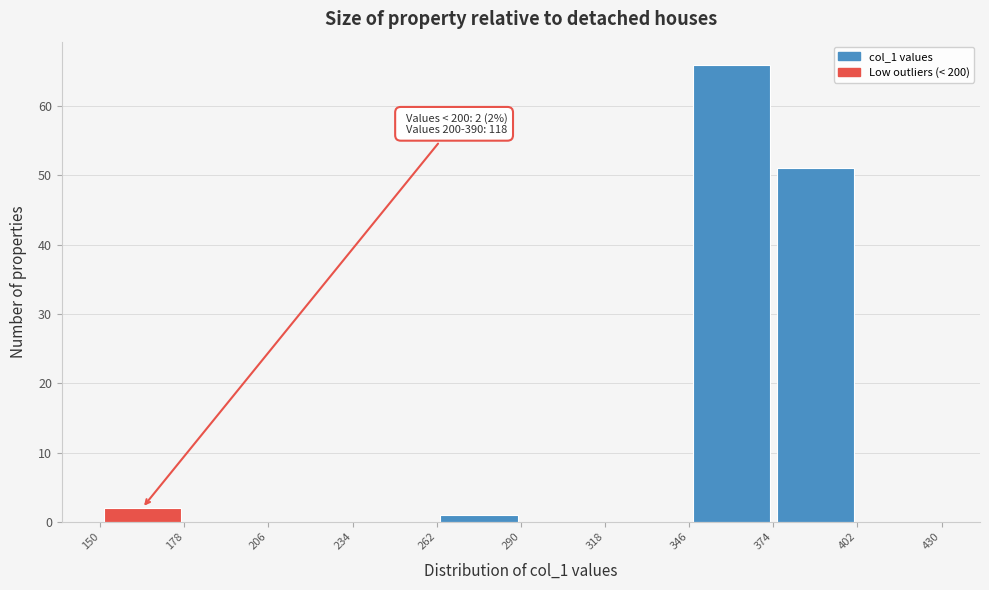

Which range on the x-axis has the tallest bar?

346 to 374